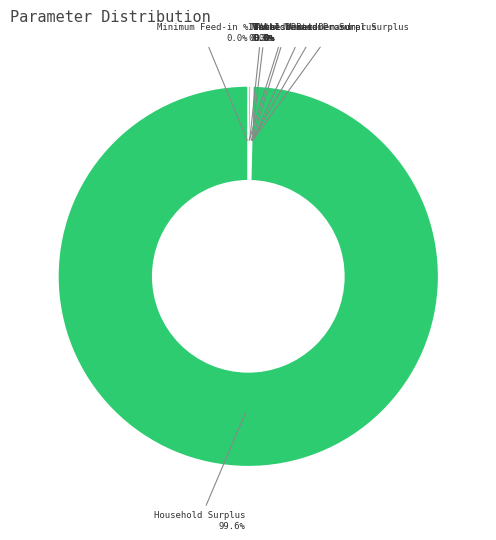

What percentage is NOT represented by NPV?

99.7%